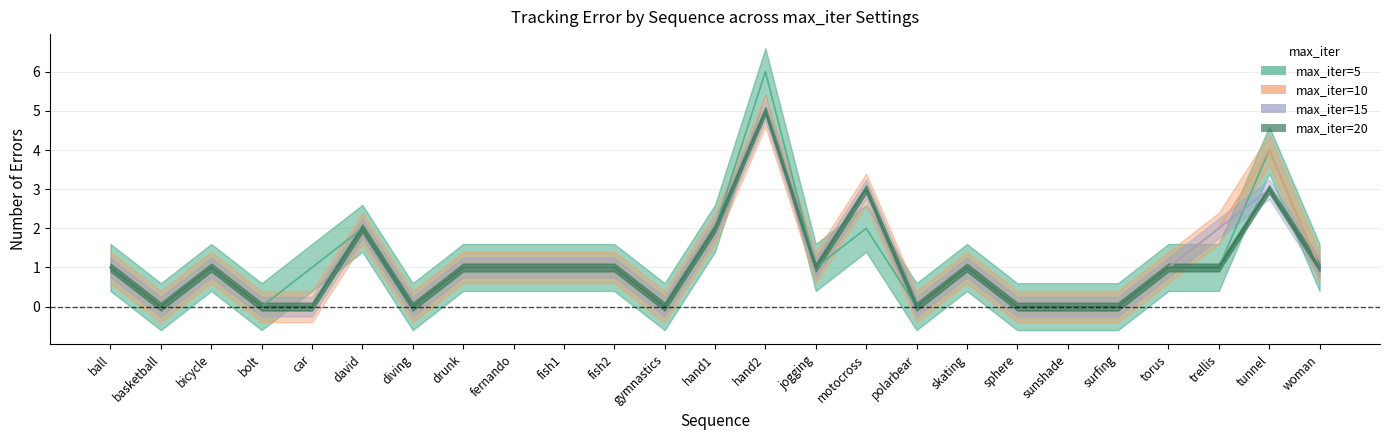

After their last crossing, which series has the higher values: max_iter=5 or max_iter=15?

max_iter=5